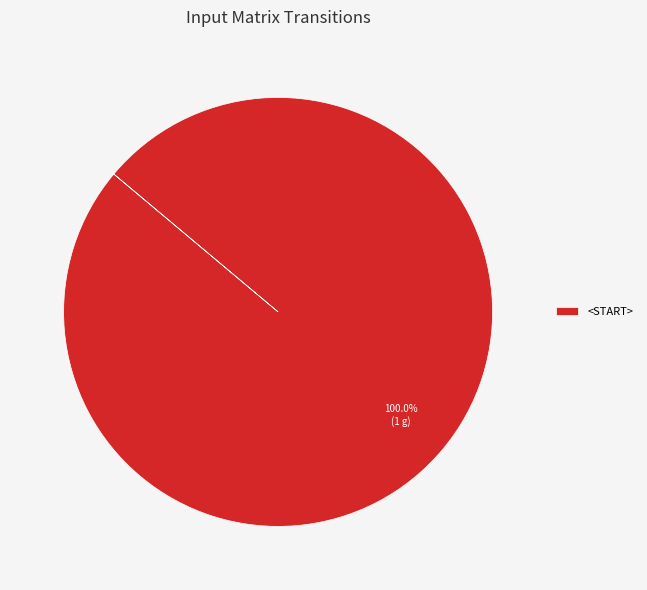

What is the majority slice?

<START>